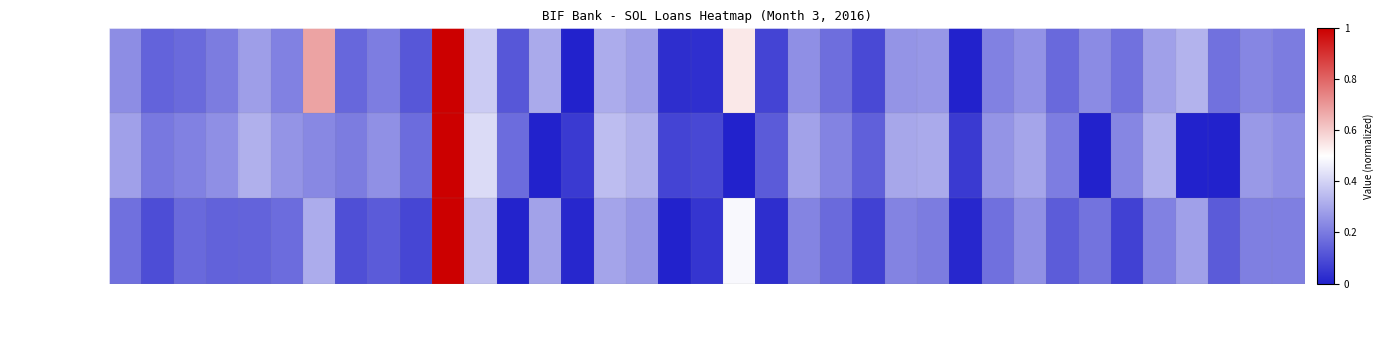

Which series has the widest spread of values?

Cuota